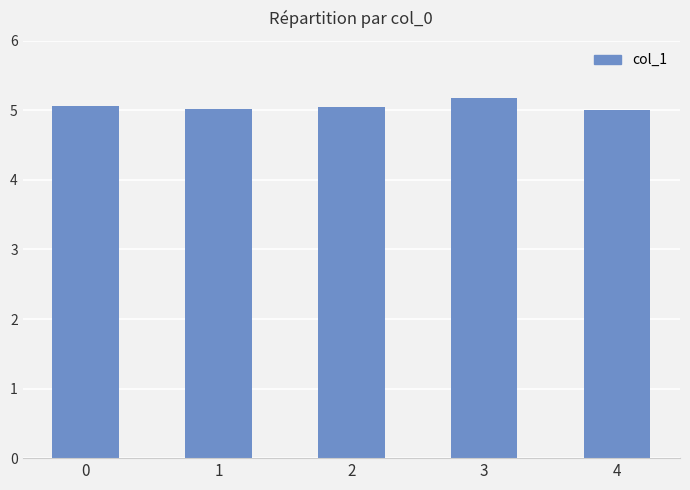

What is the difference between the values at 4 and 0?

0.1